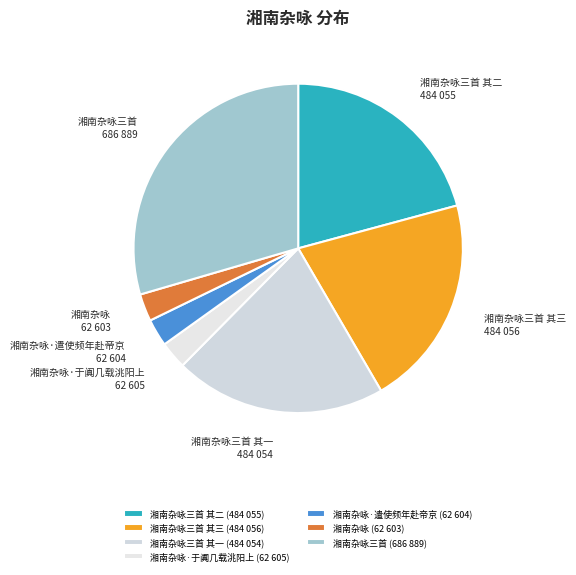

Is it true that 湘南杂咏三首 其一 is 7% of the pie?

False